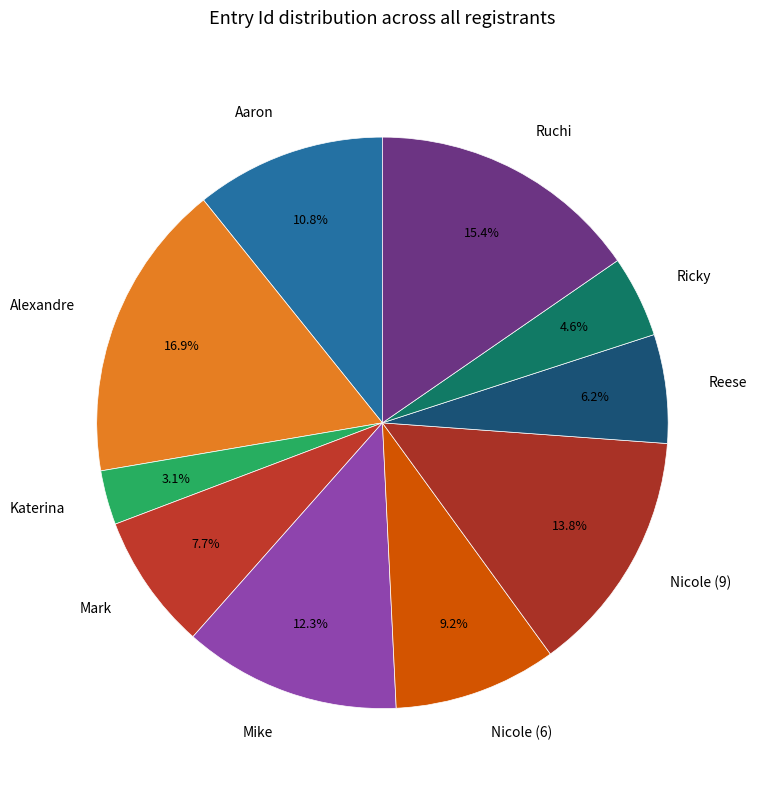

To the nearest percent, what portion does Ruchi represent?

15%